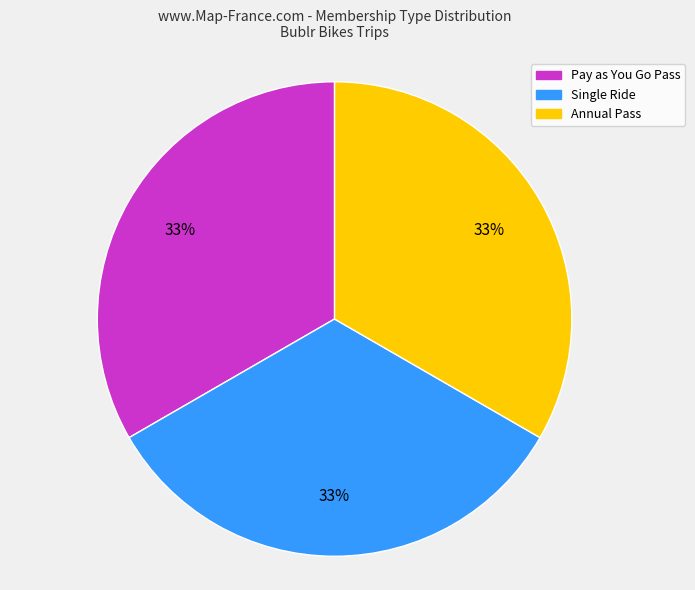

Approximately how many times larger is the value at Pay as You Go Pass compared to Annual Pass?

1.0